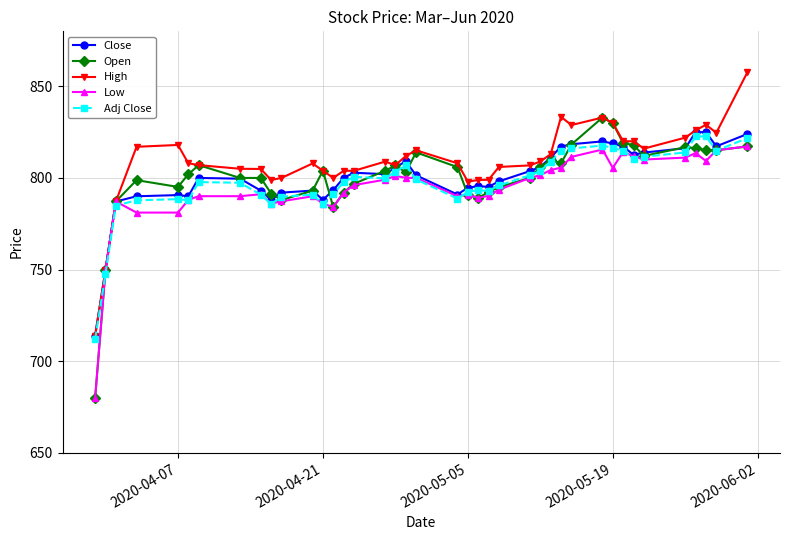

What is the value of the Low point at the 22nd from the left?

791.0